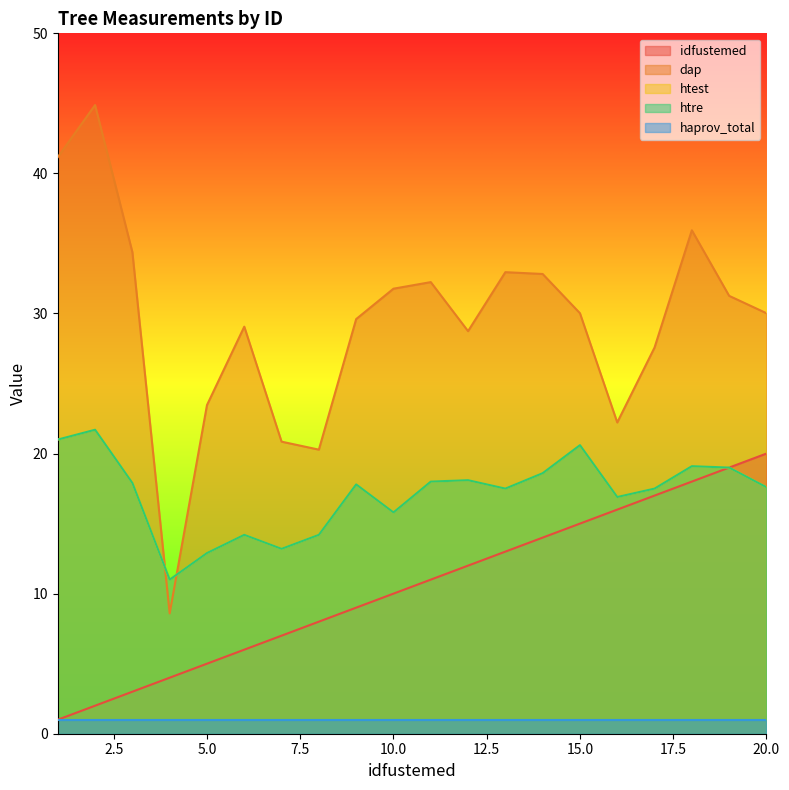

The value of idfustemed at 20.0 is 20.0. True or false?

True